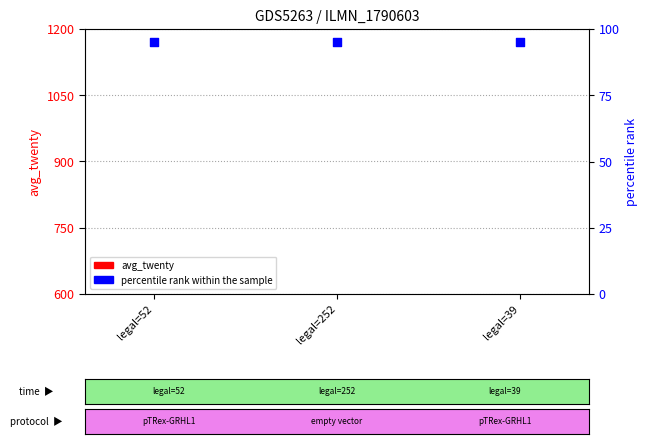

What is the total value across all series at legal=39?

105.9